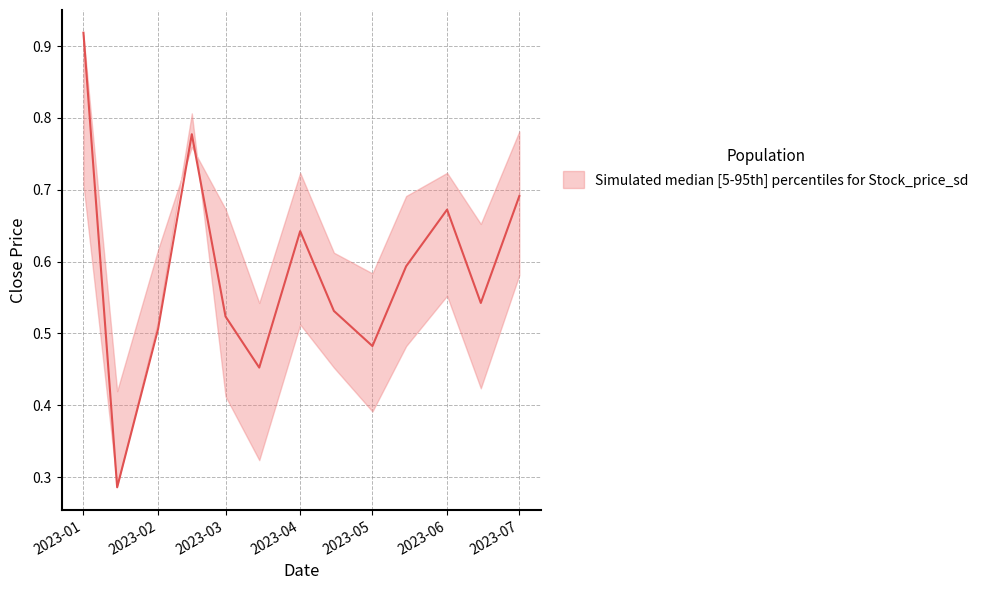

What is the average value of the Low series?

0.5